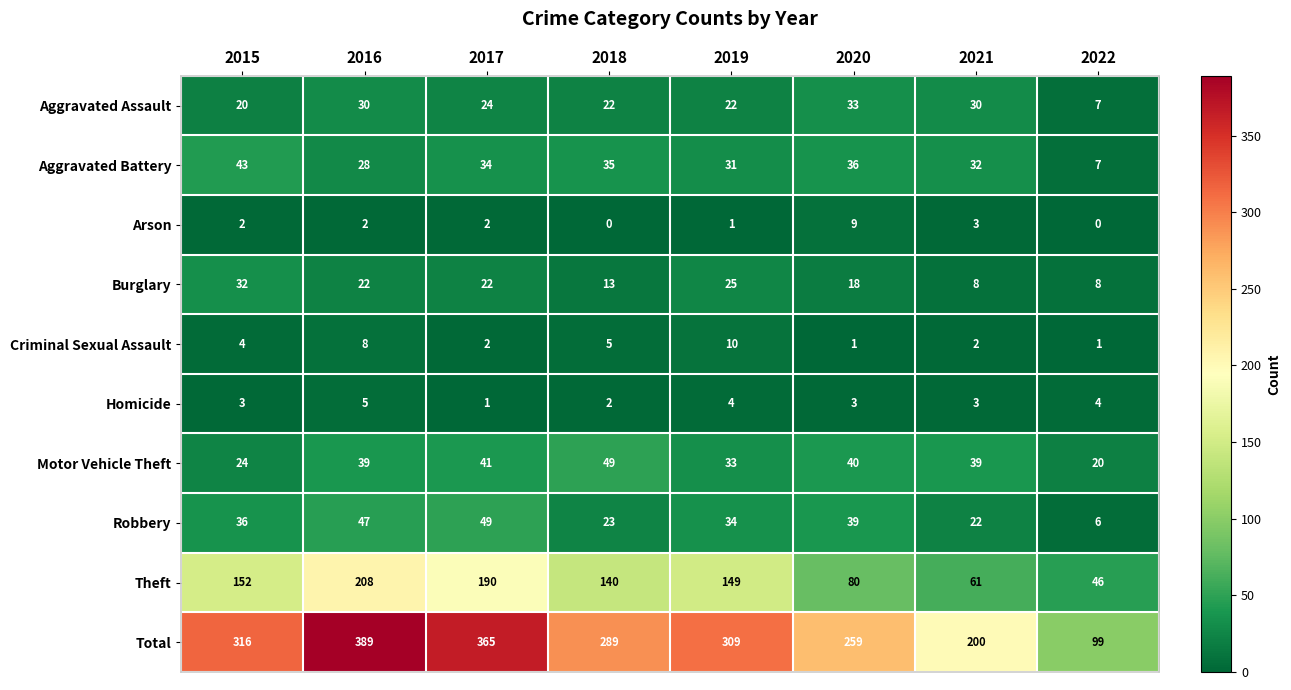

Which series has the widest spread of values?

Total